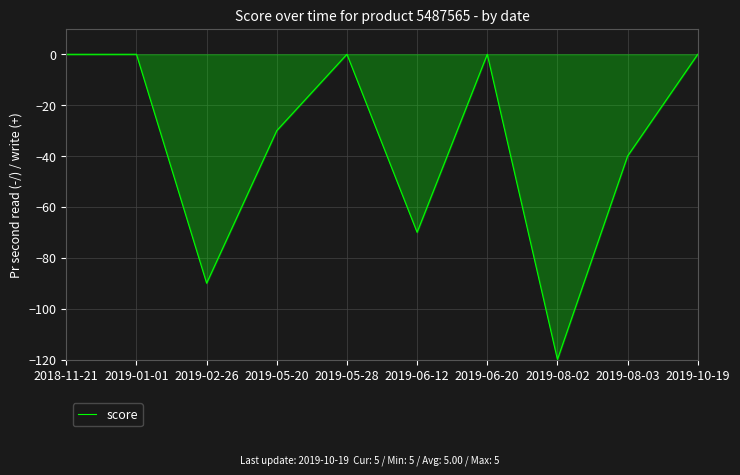

What position from the left is 2019-05-20?

4